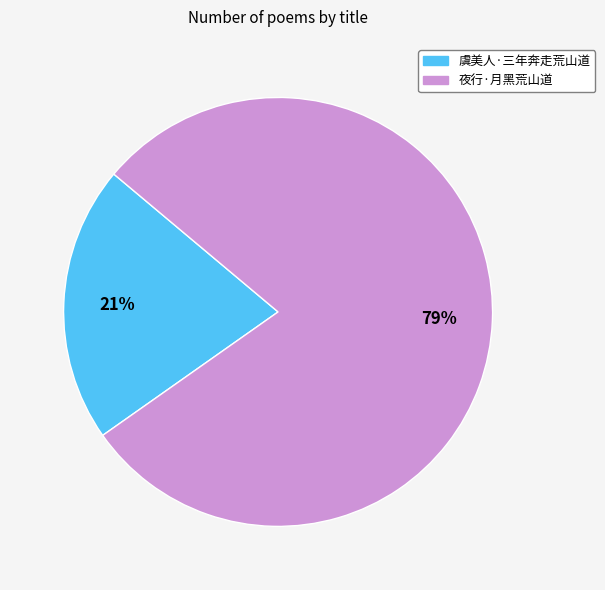

Which category accounts for the majority?

夜行·月黑荒山道